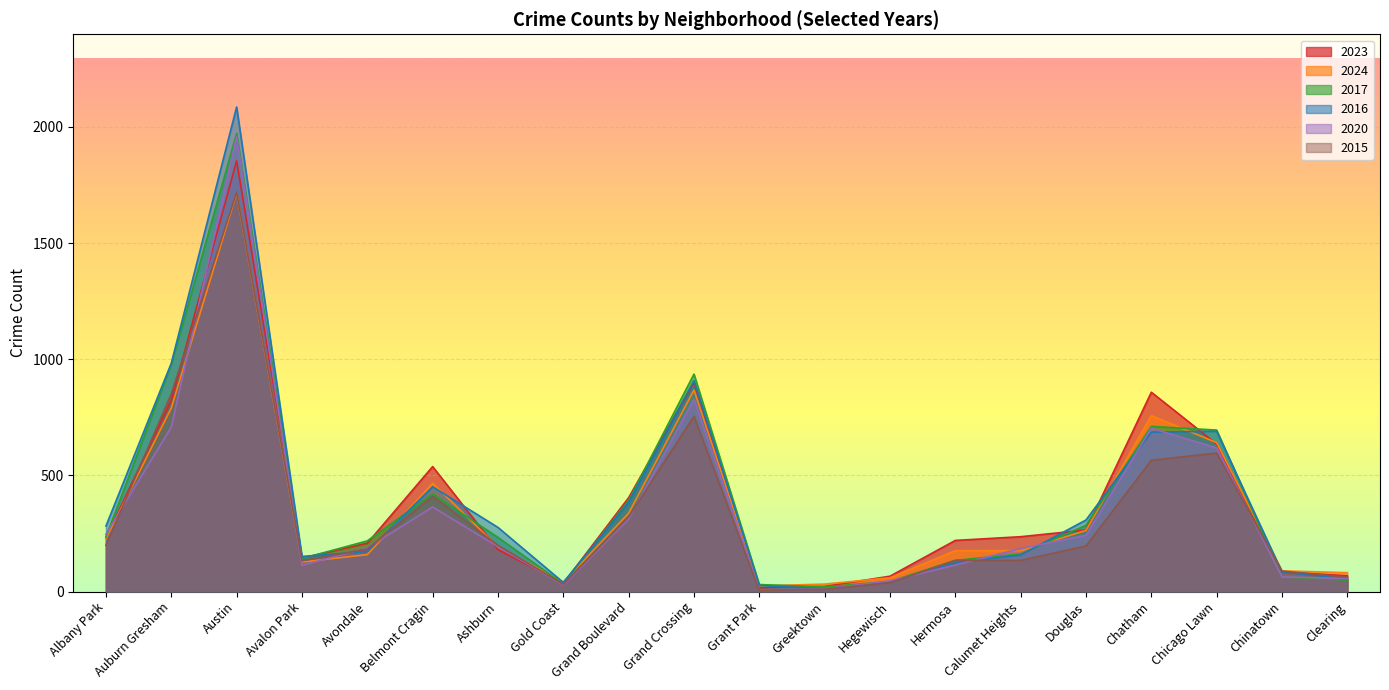

List the series in order of their peak value, highest first.

2016, 2017, 2020, 2023, 2015, 2024